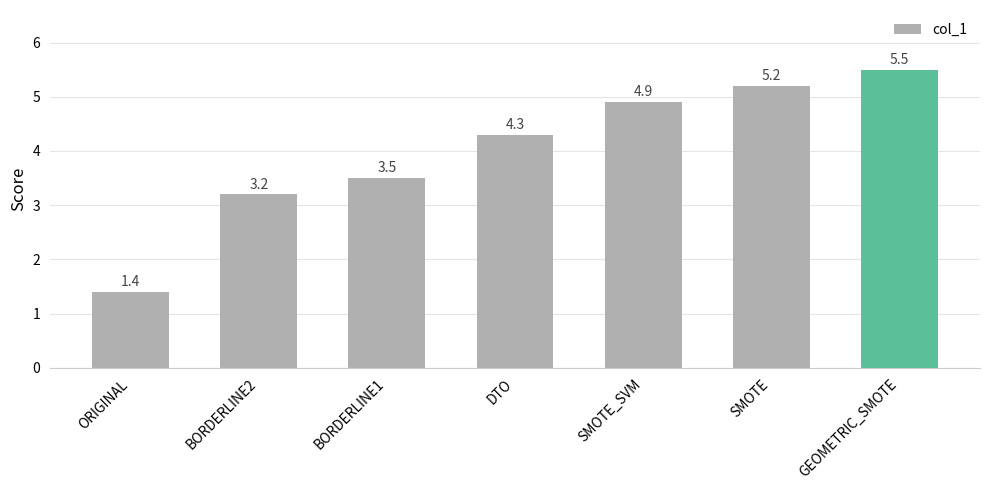

What is the label of the 5th bar from the left?

SMOTE_SVM